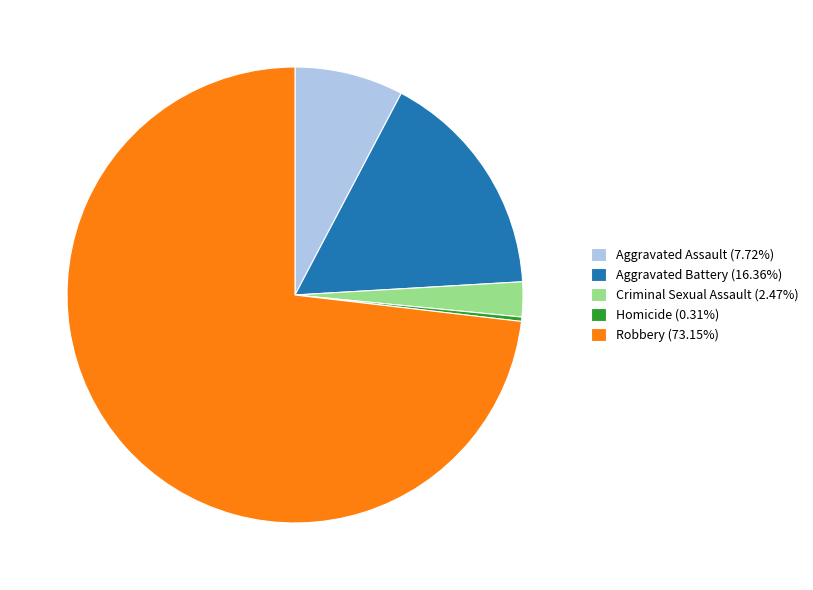

The Aggravated Assault slice represents 1% of the pie. True or false?

False